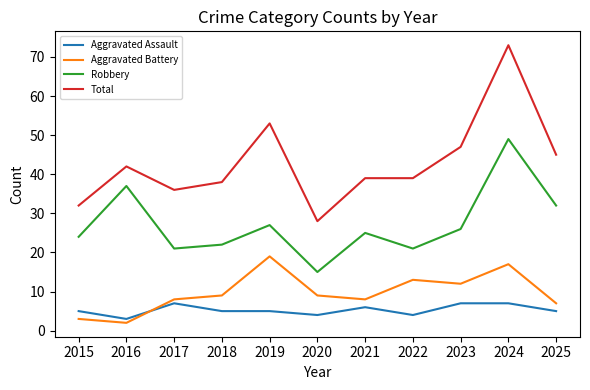

True or false: Total has a value of 28 at 2020.

True